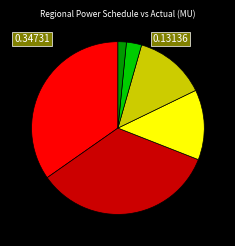

Does any single category account for the majority?

No